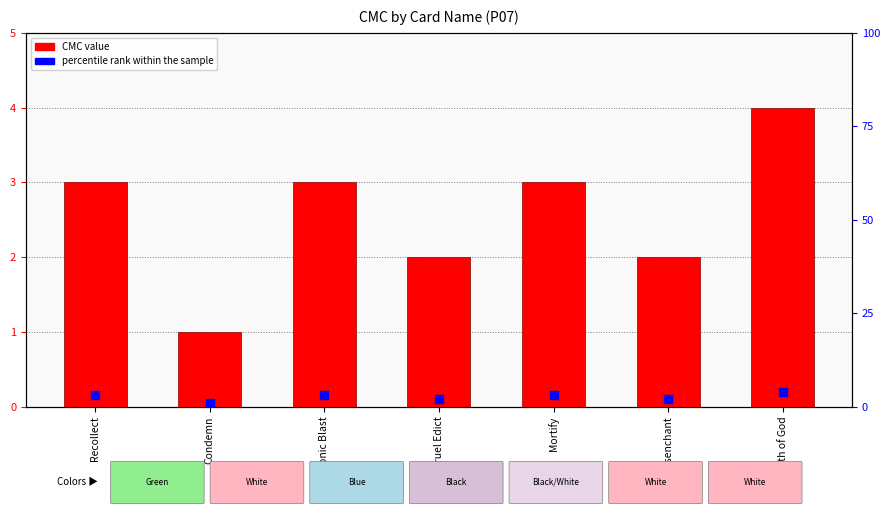

Which series has the largest total across all categories?

CMC value